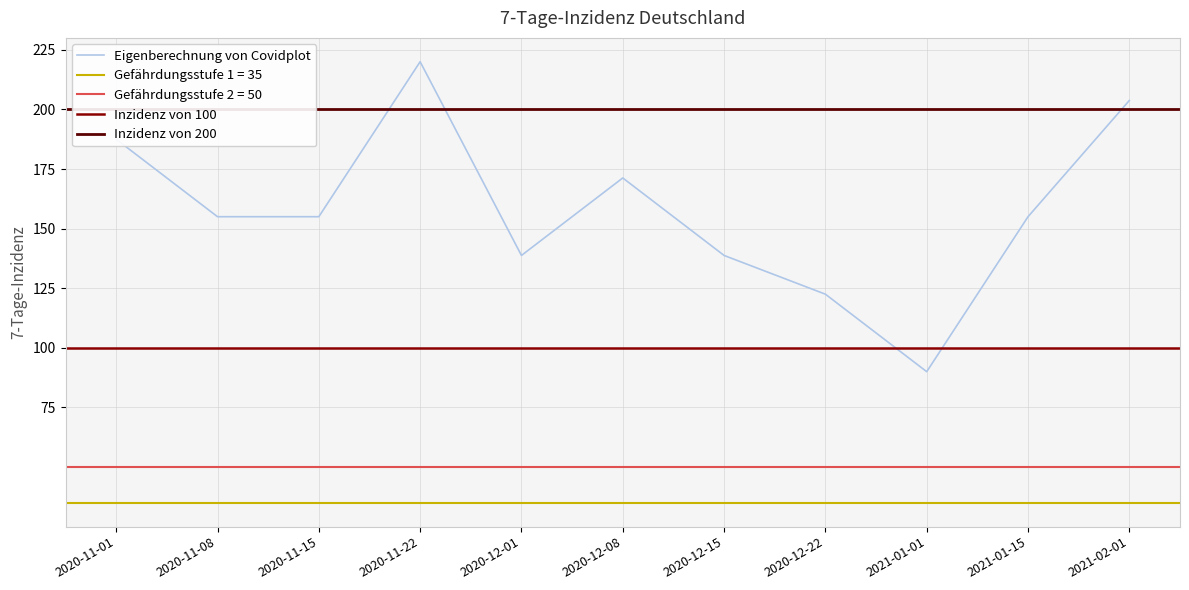

Reading left to right, what are all the values shown in this chart?

Row 1=187.5	Row 2=155.0	Row 3=155.0	Row 4=220.0	Row 5=138.8	Row 6=171.2	Row 7=138.8	Row 8=122.5	Row 9=90.0	Row 10=155.0	Row 11=203.8